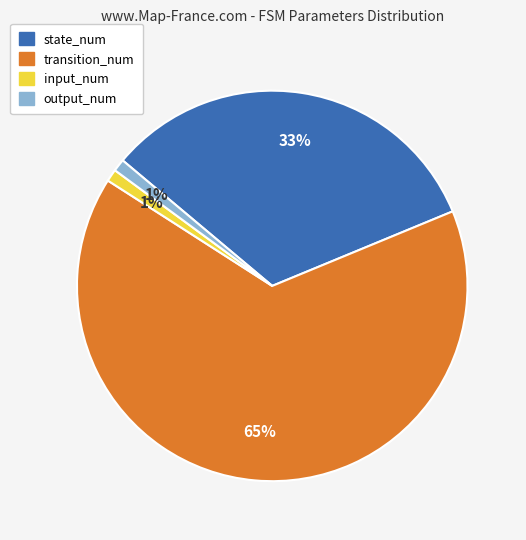

To the nearest percent, what is the average slice percentage?

25%